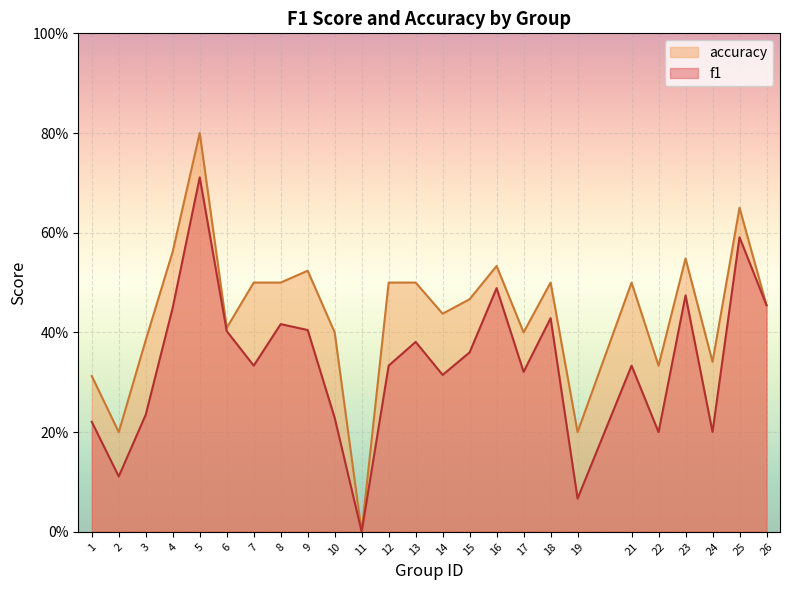

Rank the series by their average value, from highest to lowest.

accuracy, f1